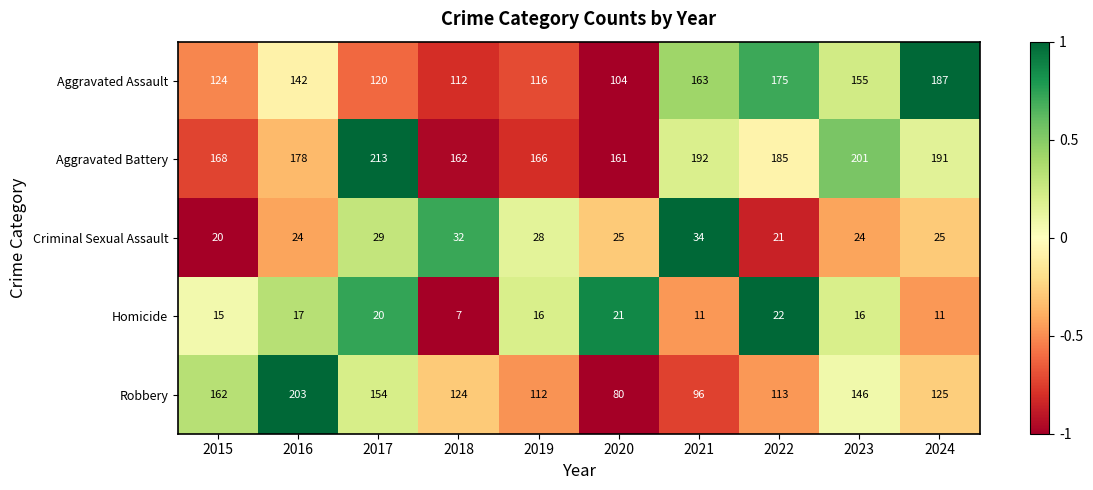

What is the sum of all Aggravated Battery values?

1817